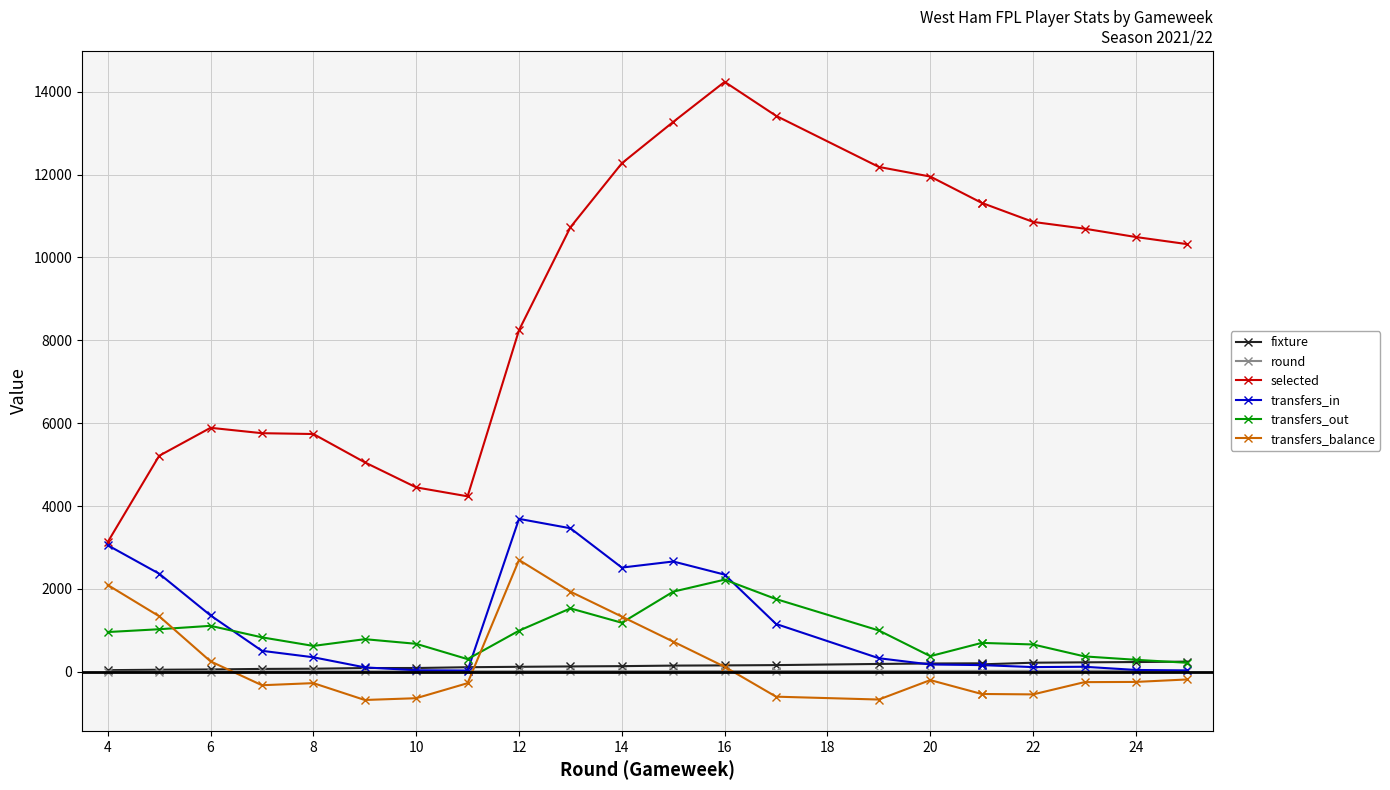

Which series changed the most between 16 and 26?

selected